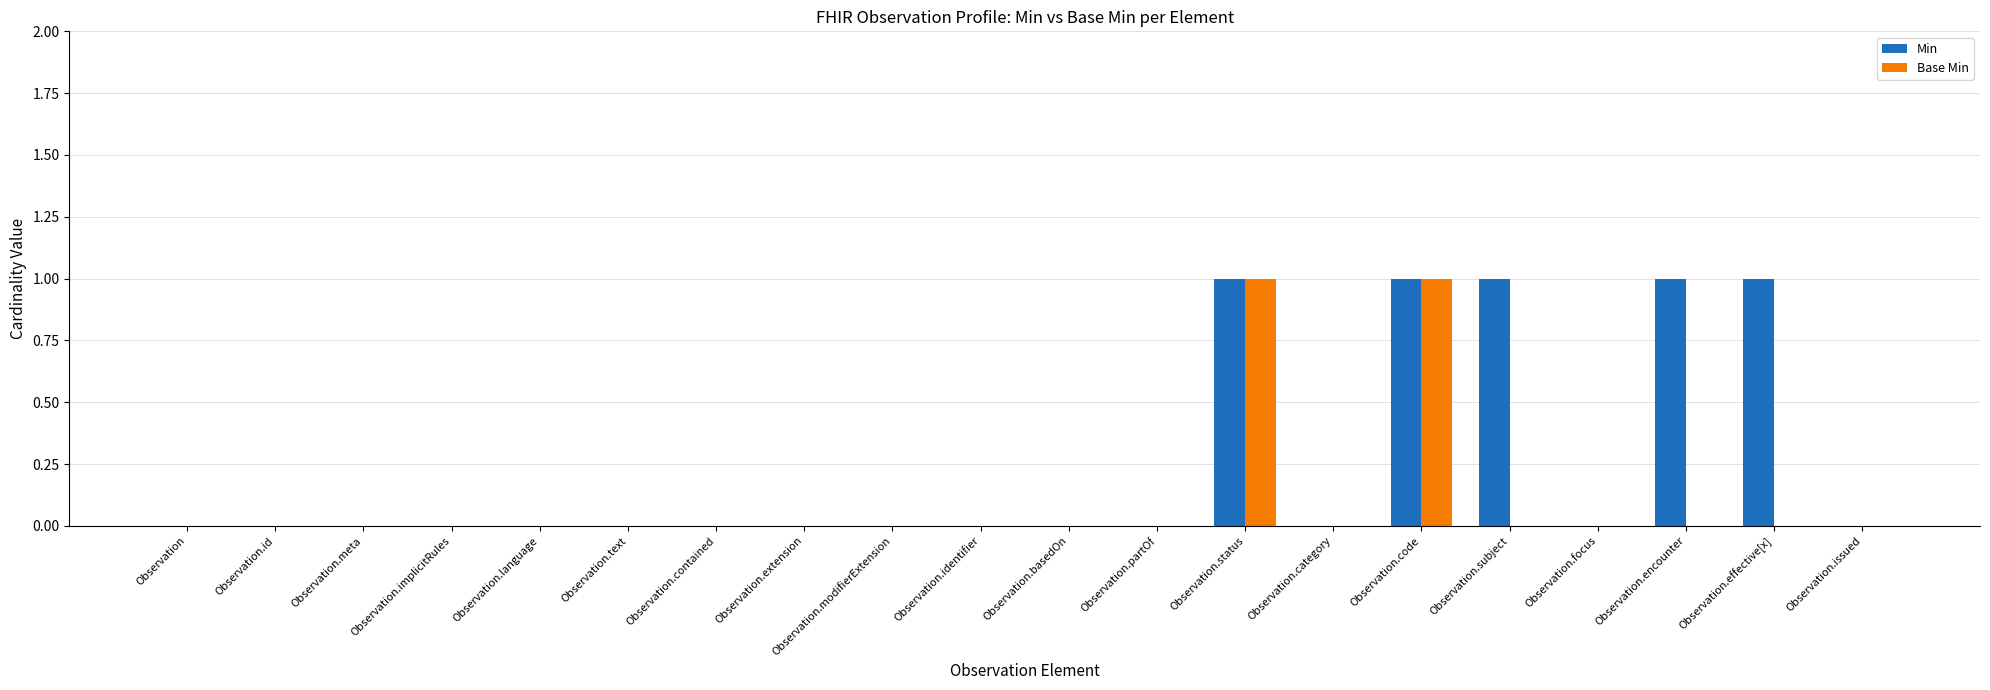

Does the chart contain stacked bars?

No